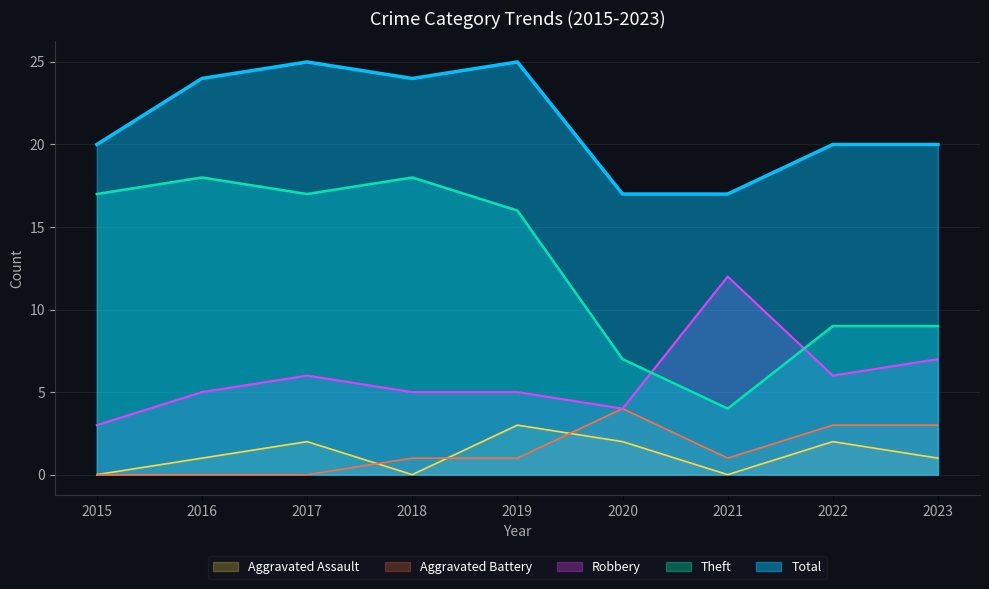

Count the Total values in the range 20 to 24.

5